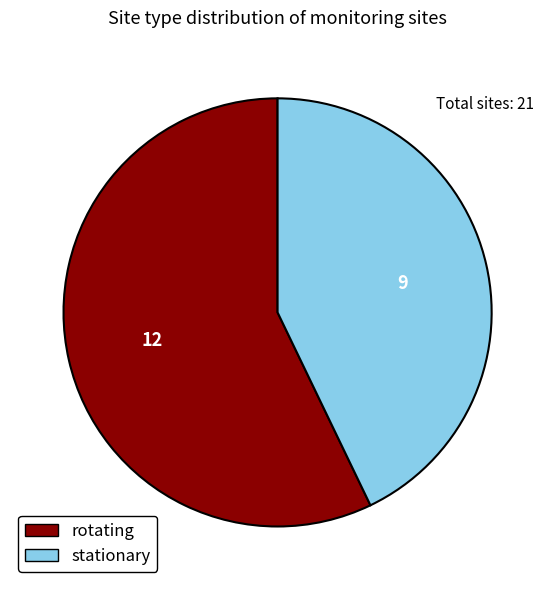

Which slice is the smallest?

stationary